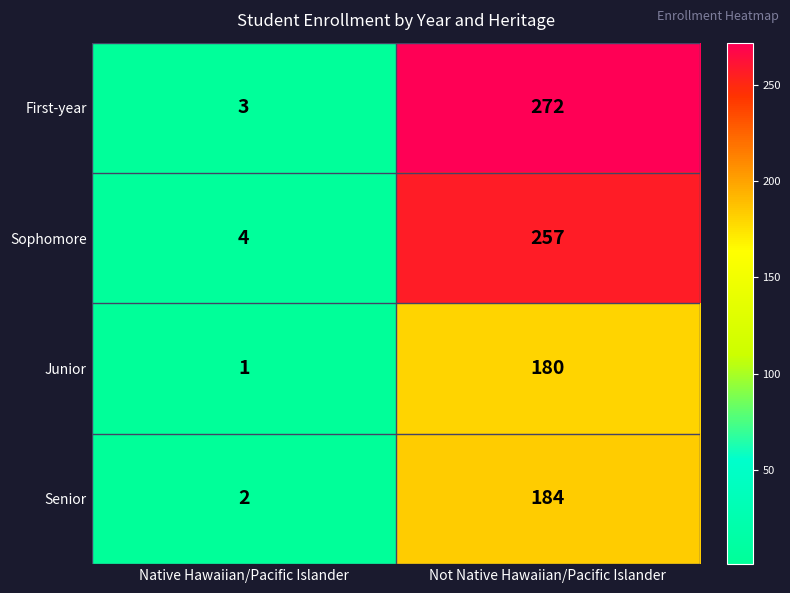

What is the sum of all First-year values?

275